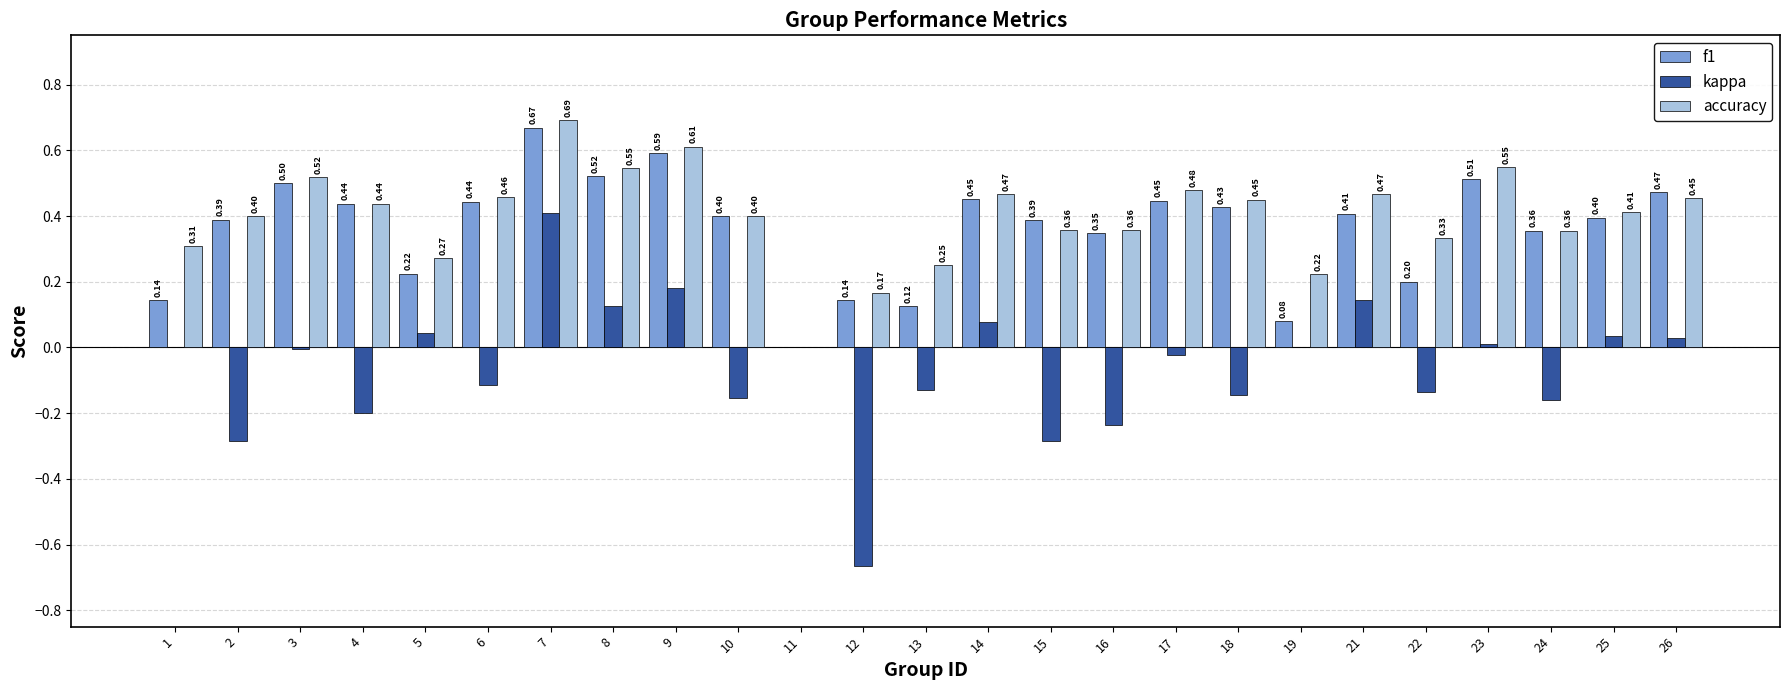

Which series has the largest total across all categories?

accuracy